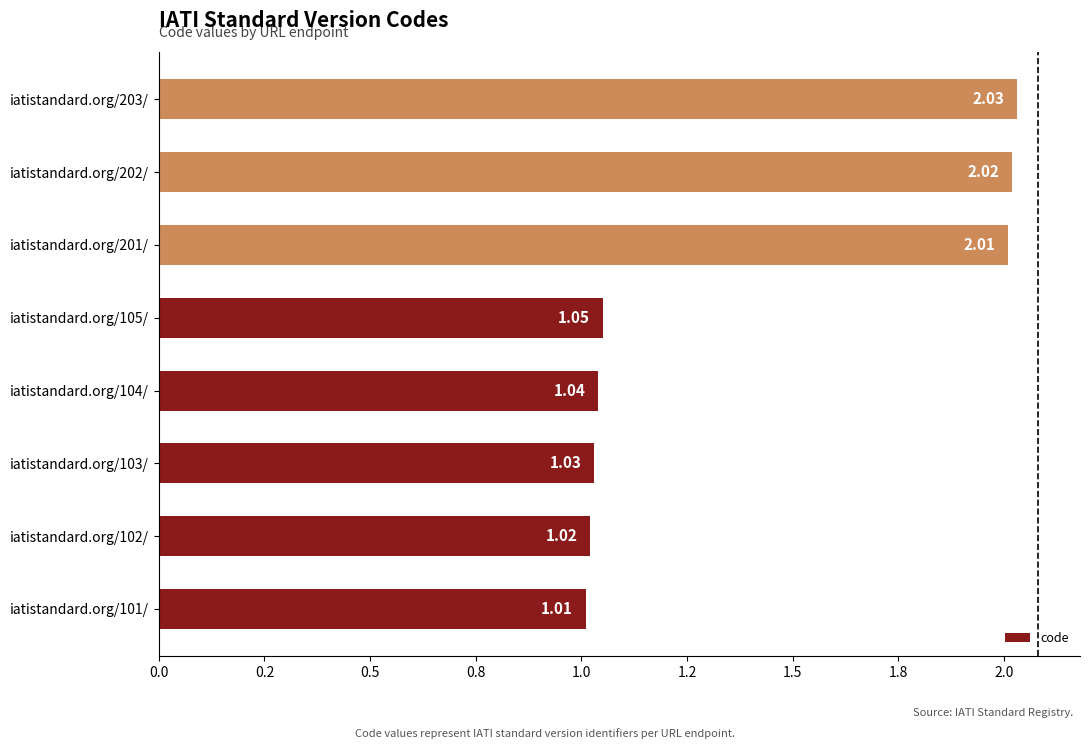

Rank the categories by value from highest to lowest.

iatistandard.org/203/, iatistandard.org/202/, iatistandard.org/201/, iatistandard.org/105/, iatistandard.org/104/, iatistandard.org/103/, iatistandard.org/102/, iatistandard.org/101/